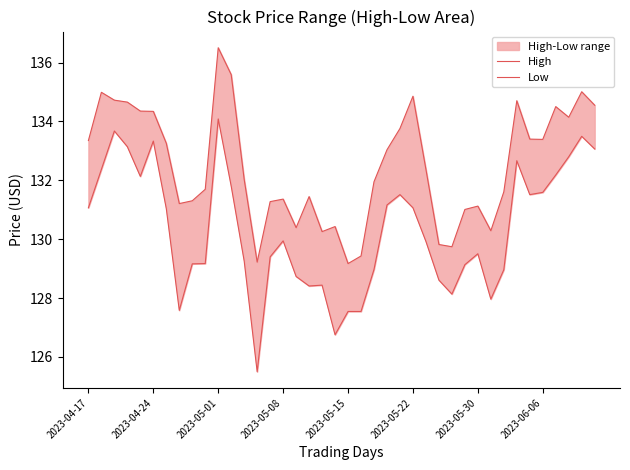

What position from the right is 38?

2